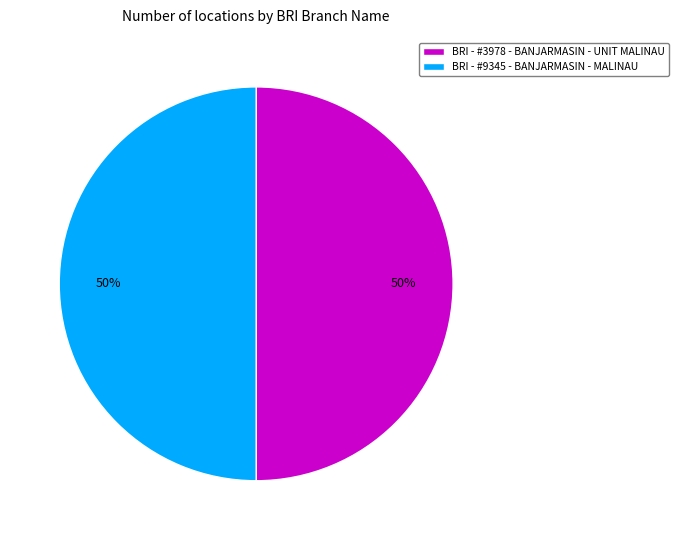

The BRI - #9345 - BANJARMASIN - MALINAU slice represents 50% of the pie. True or false?

True